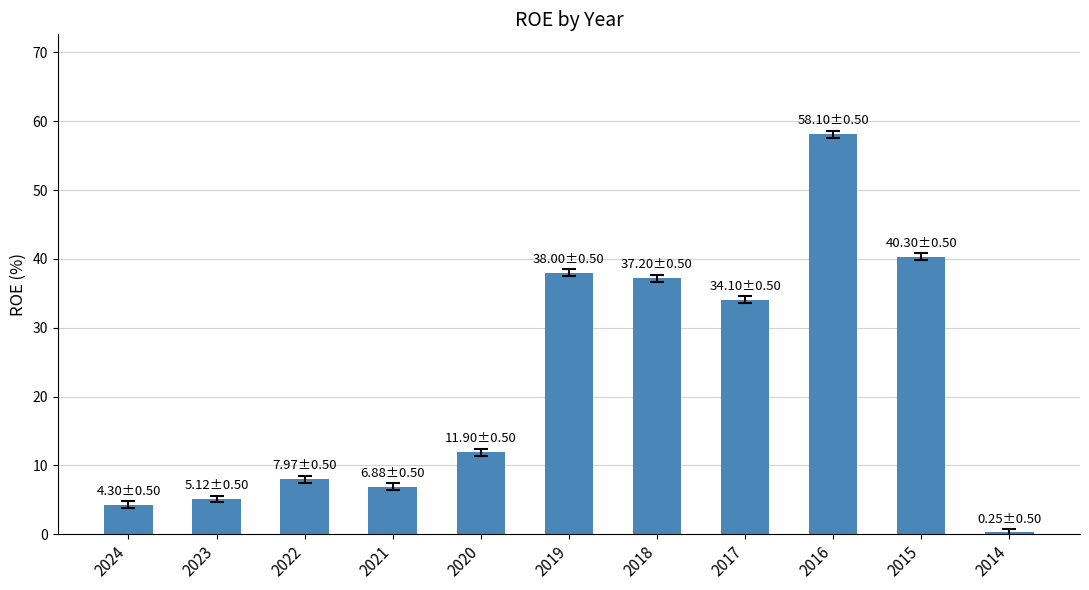

The chart shows a value of 6.9 at 2021. True or false?

True